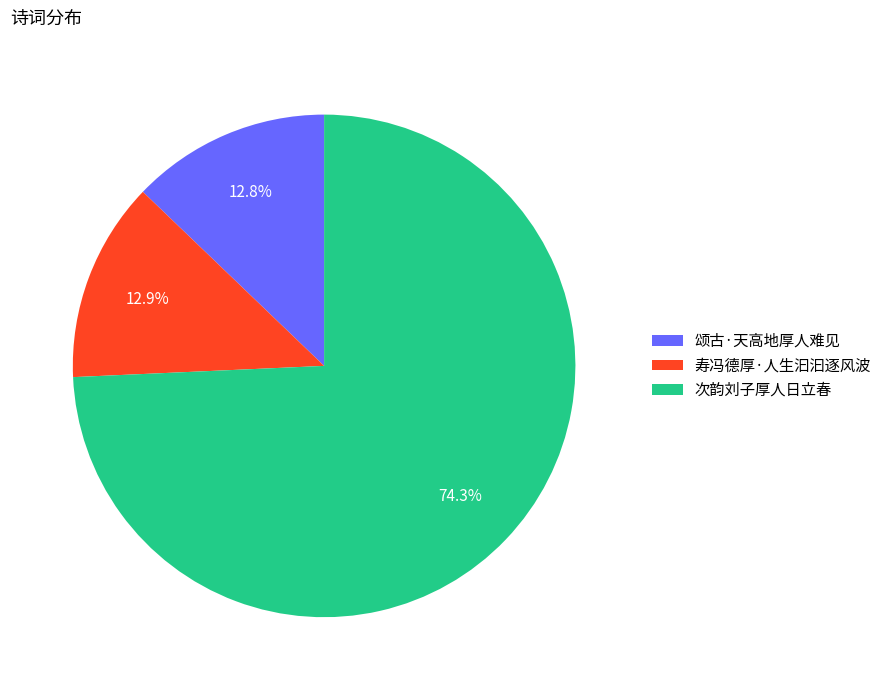

True or false: 次韵刘子厚人日立春 accounts for 89% of the total.

False